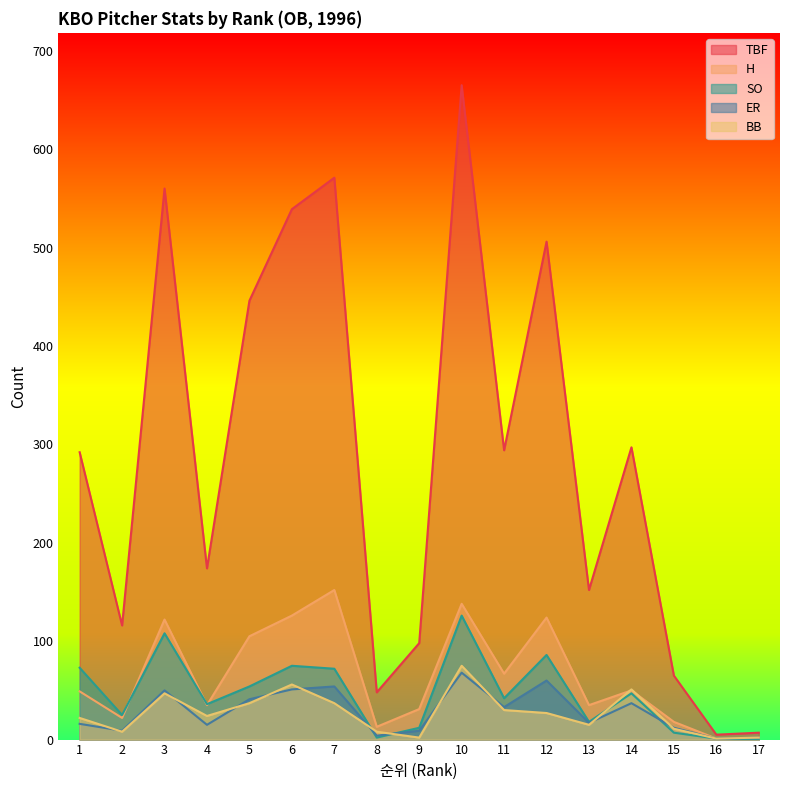

The value of SO at 3 is 108. True or false?

True